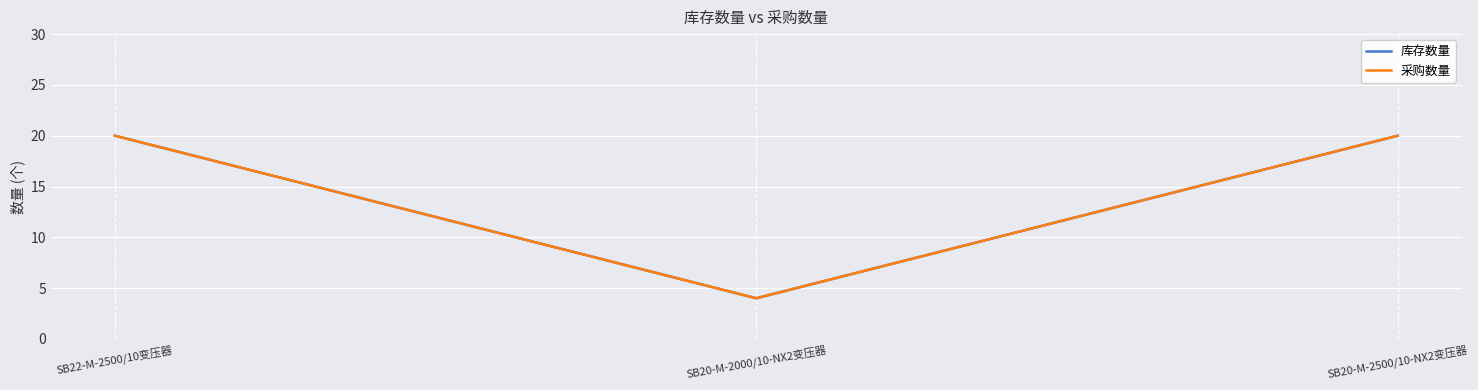

Count the 库存数量 values in the range 4 to 20.

3